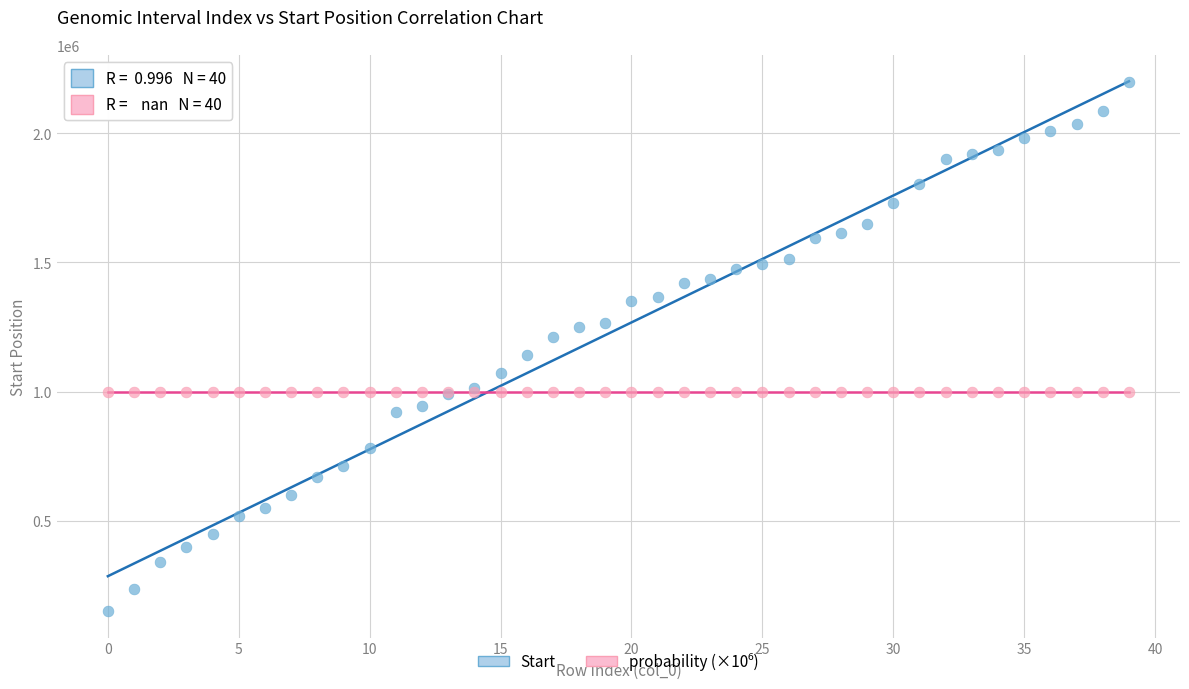

Which series contains the highest Y value?

Start